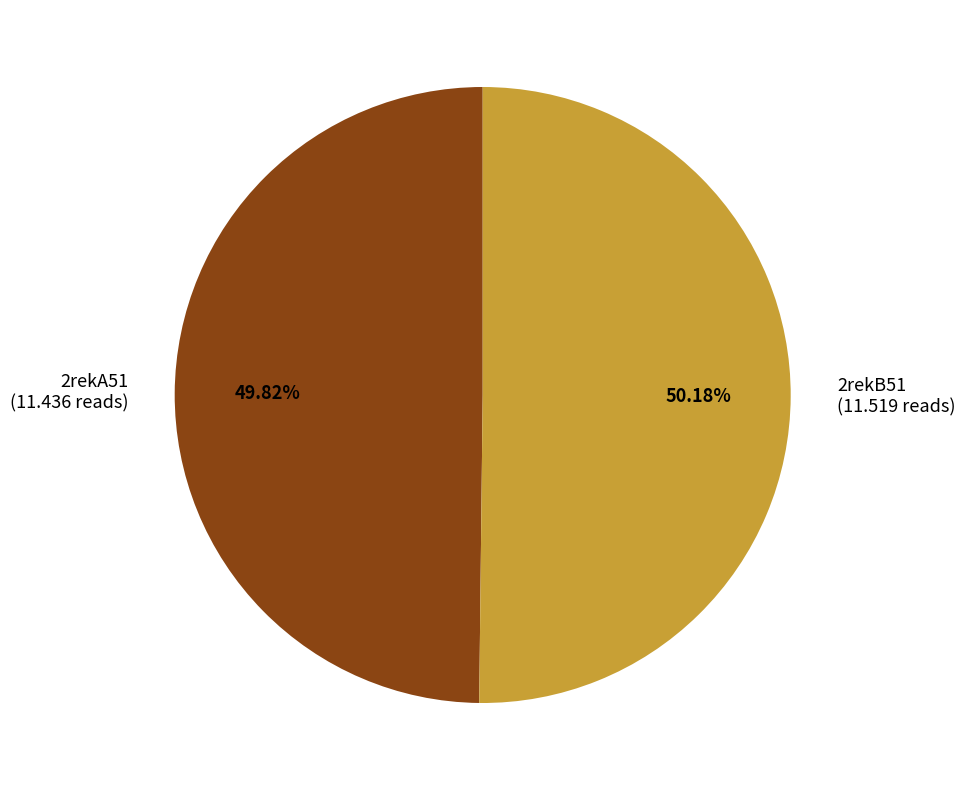

To the nearest percent, what portion does 2rekB51 represent?

50%